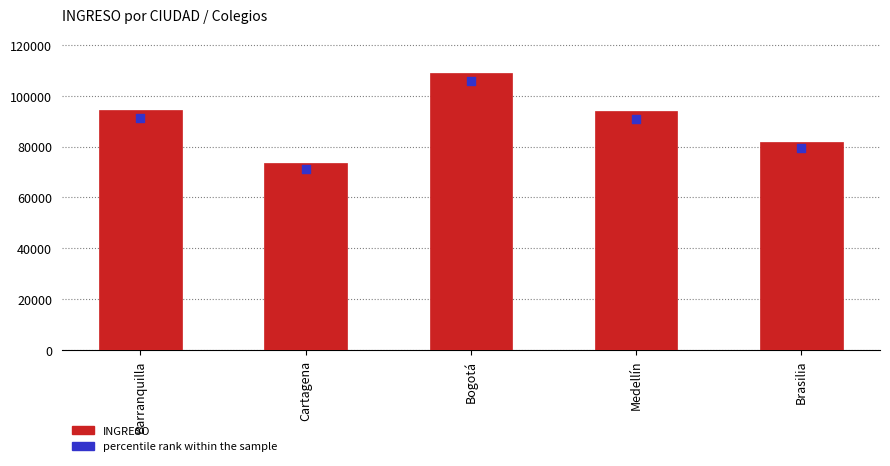

Which series has the largest Y range (max minus min)?

INGRESO